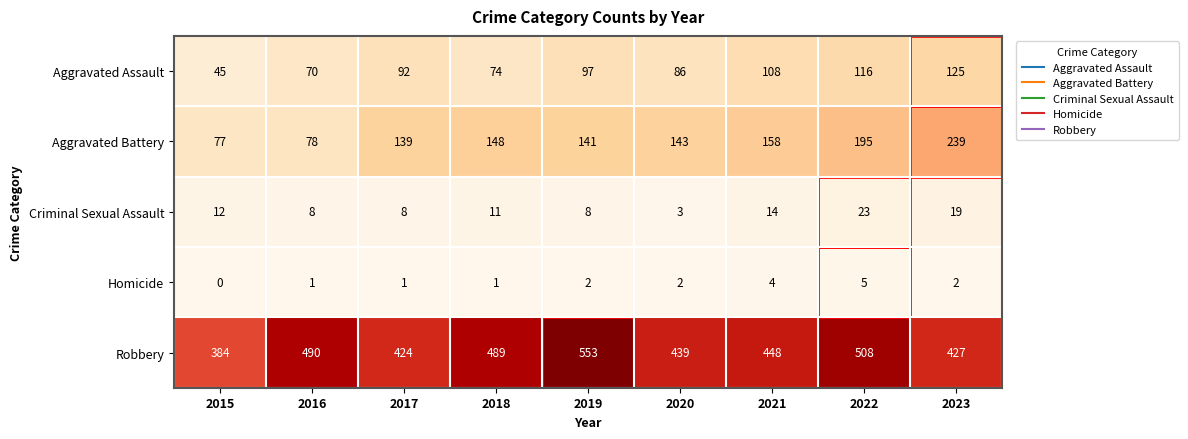

At which label does Robbery first exceed 448?

2016